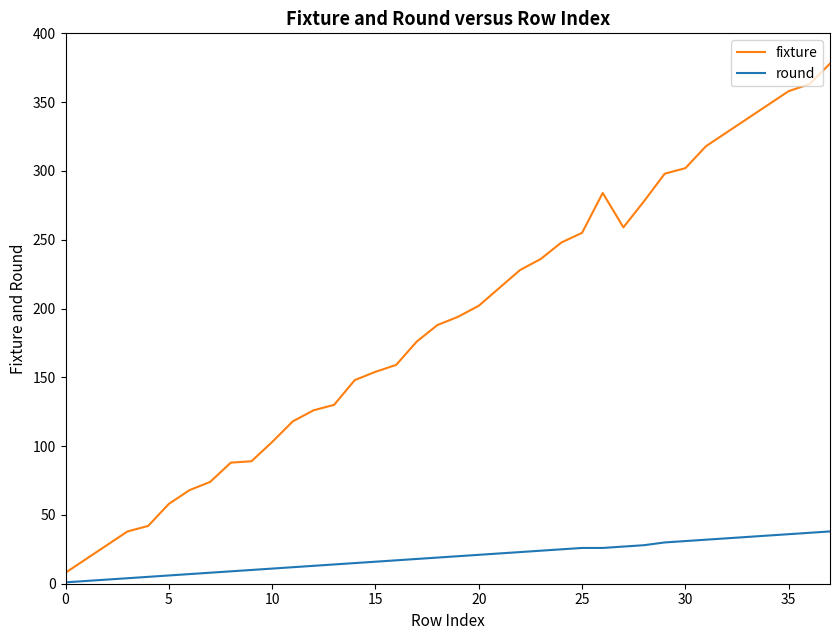

What are all the series names shown in the legend?

fixture, round